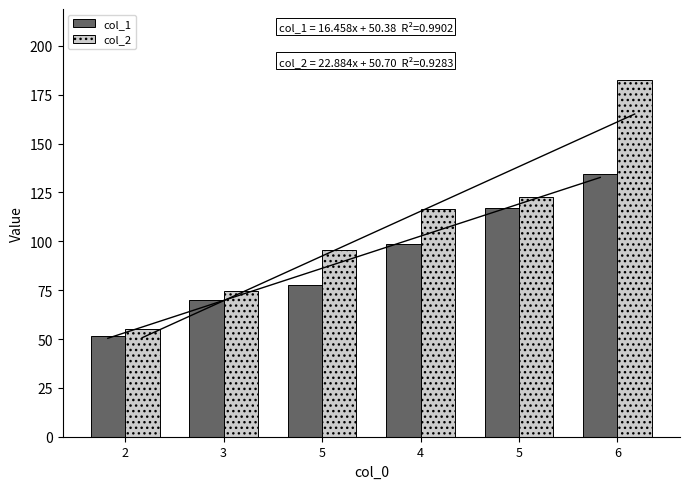

At which category is the sum across all series the highest?

6